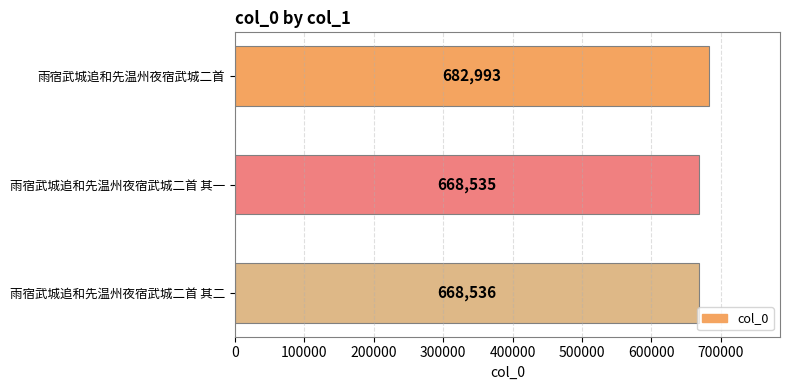

What is the sum of all values?

2020064